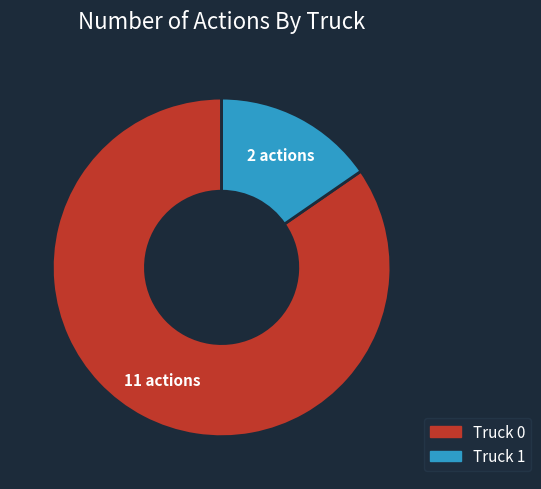

Count the number of slices in the pie.

2